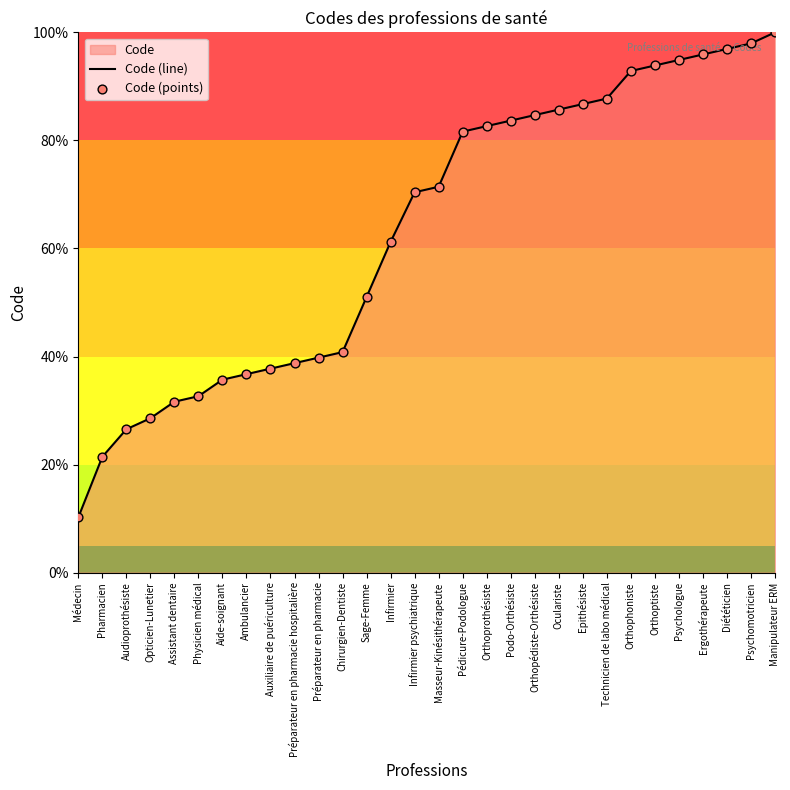

Which series reaches the minimum Y coordinate?

Code (line)